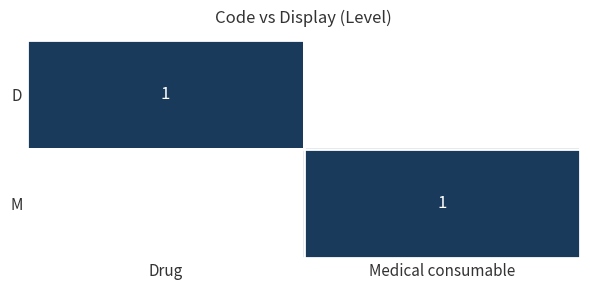

True or false: M has a value of 1 at Medical consumable.

True